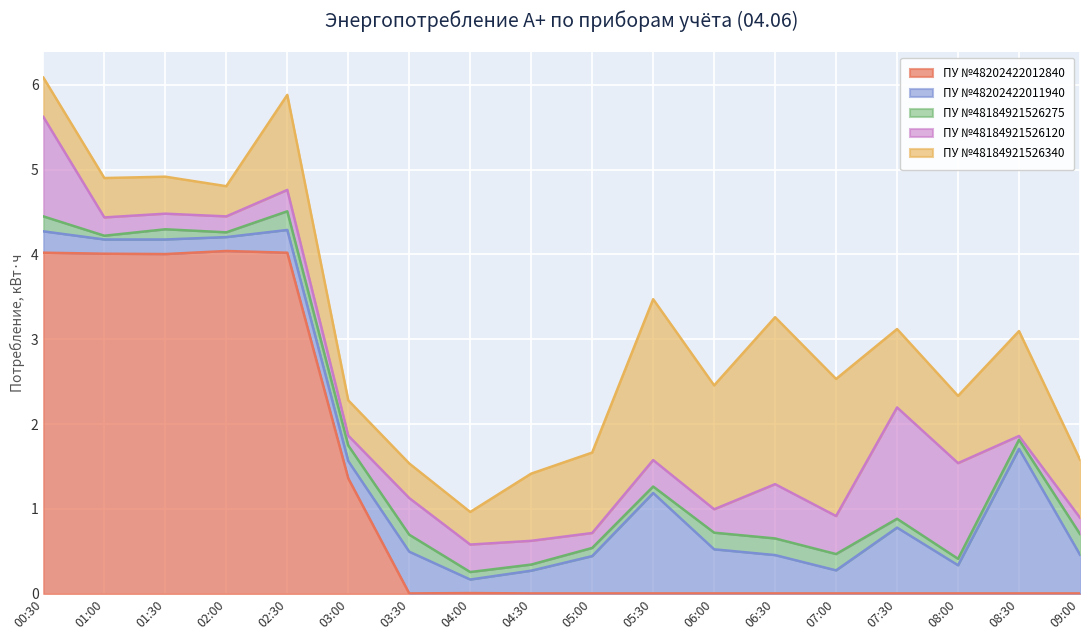

Between 09:00 and 01:30, which is larger?

01:30